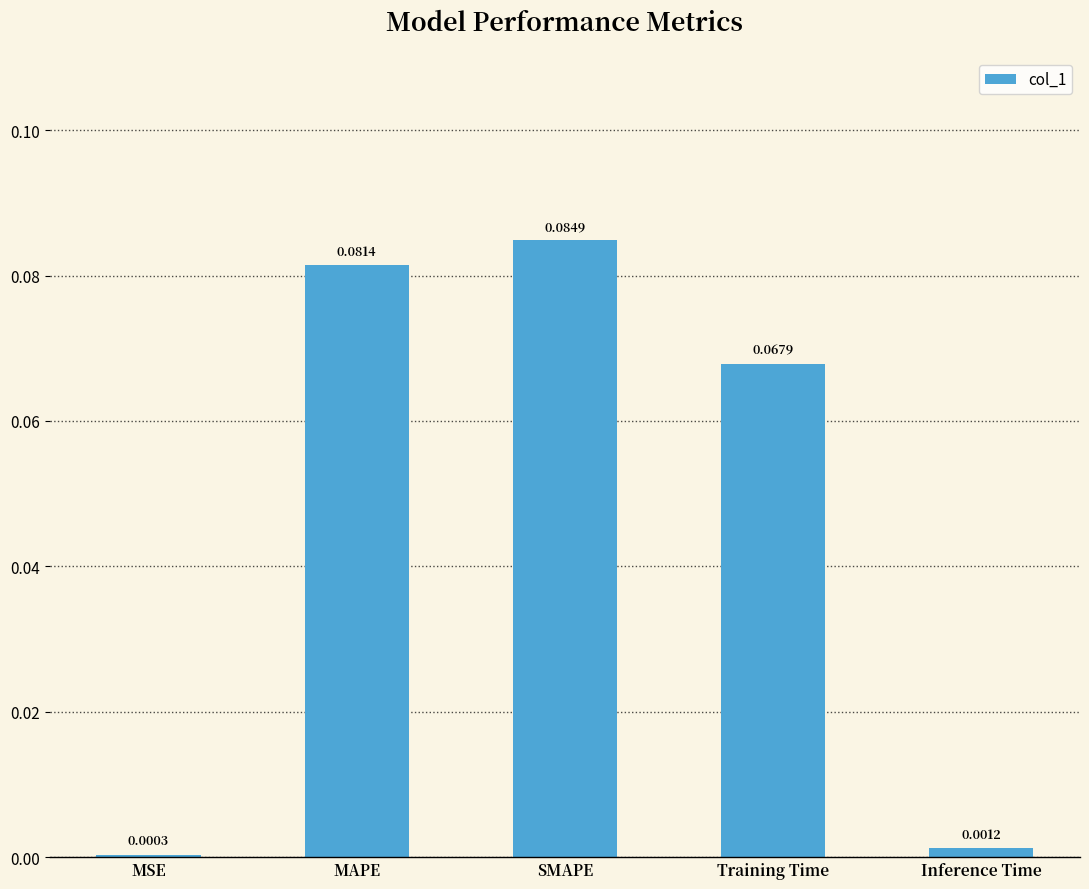

What is the change in value from MSE to SMAPE?

+0.1